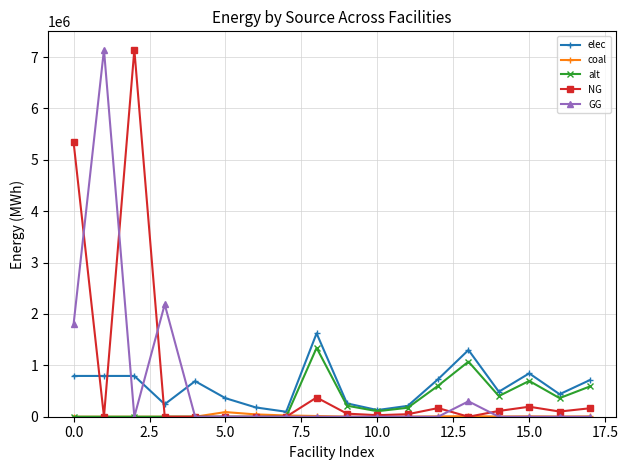

After their last crossing, which series has the higher values: elec or NG?

elec